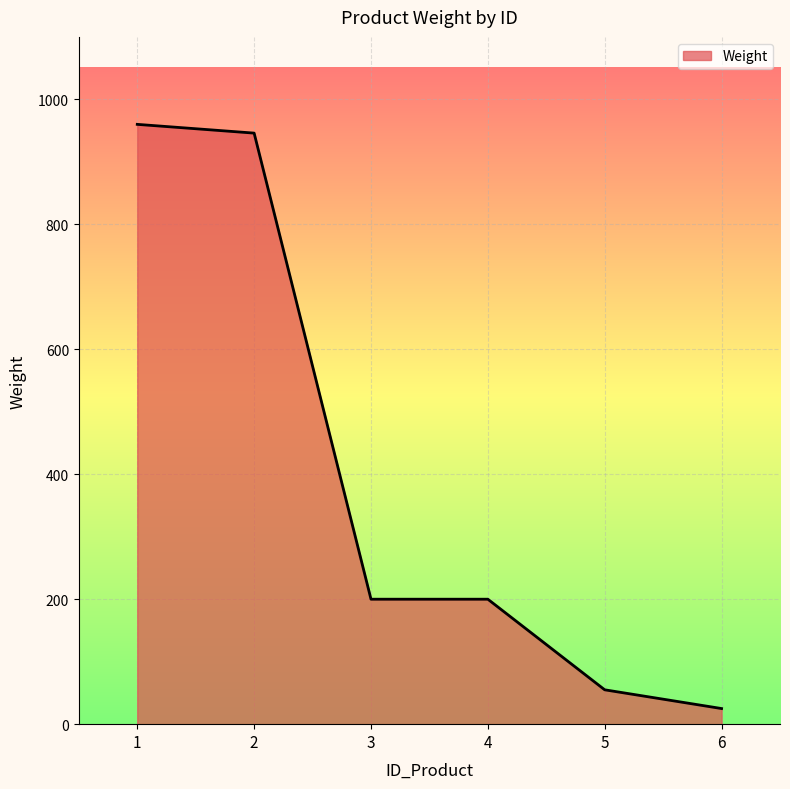

At which category does the chart reach its minimum across all series?

6